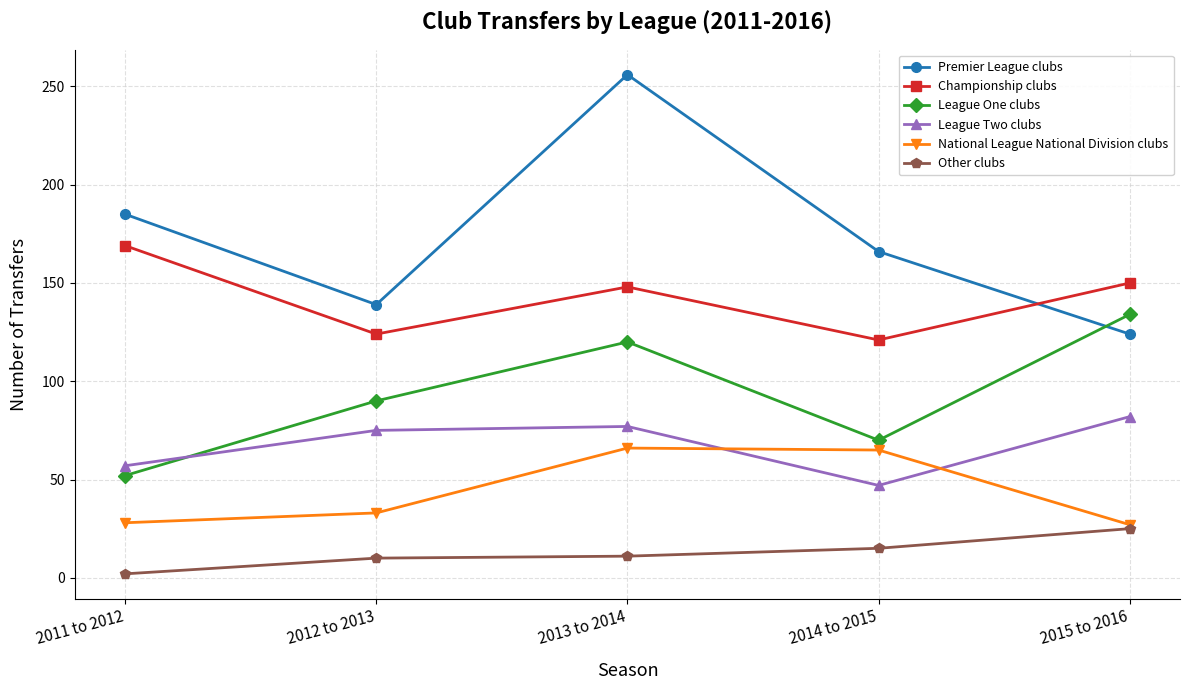

What is the maximum value for Premier League clubs?

256